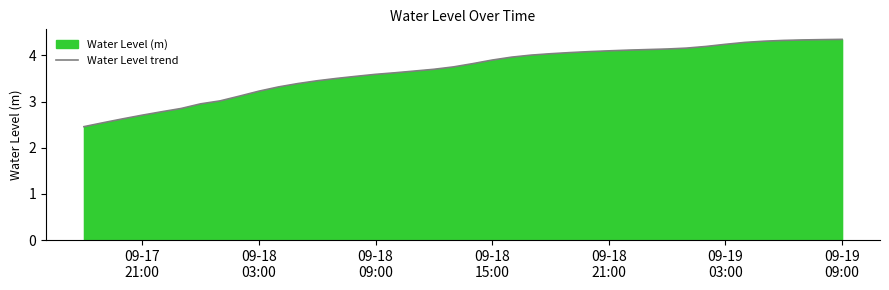

What is the minimum value shown in the chart?

2.5